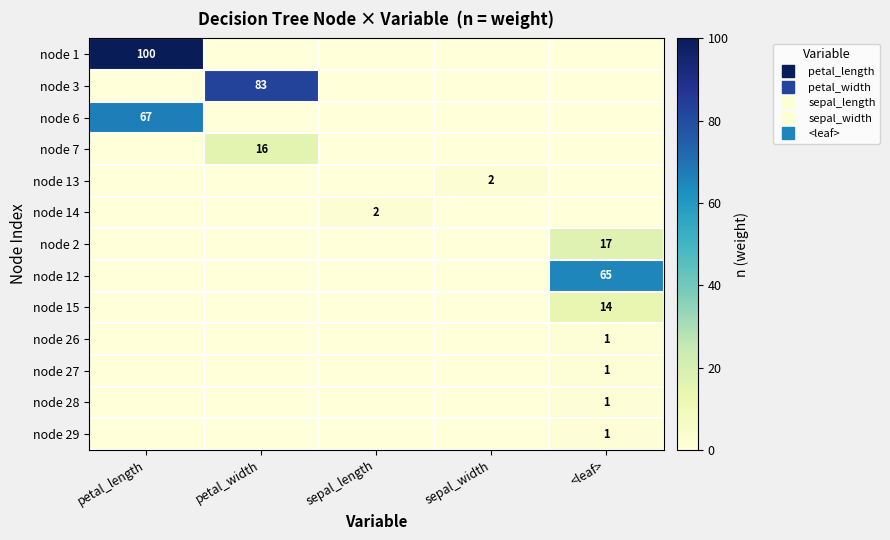

Which category has the highest value across all series?

petal_length